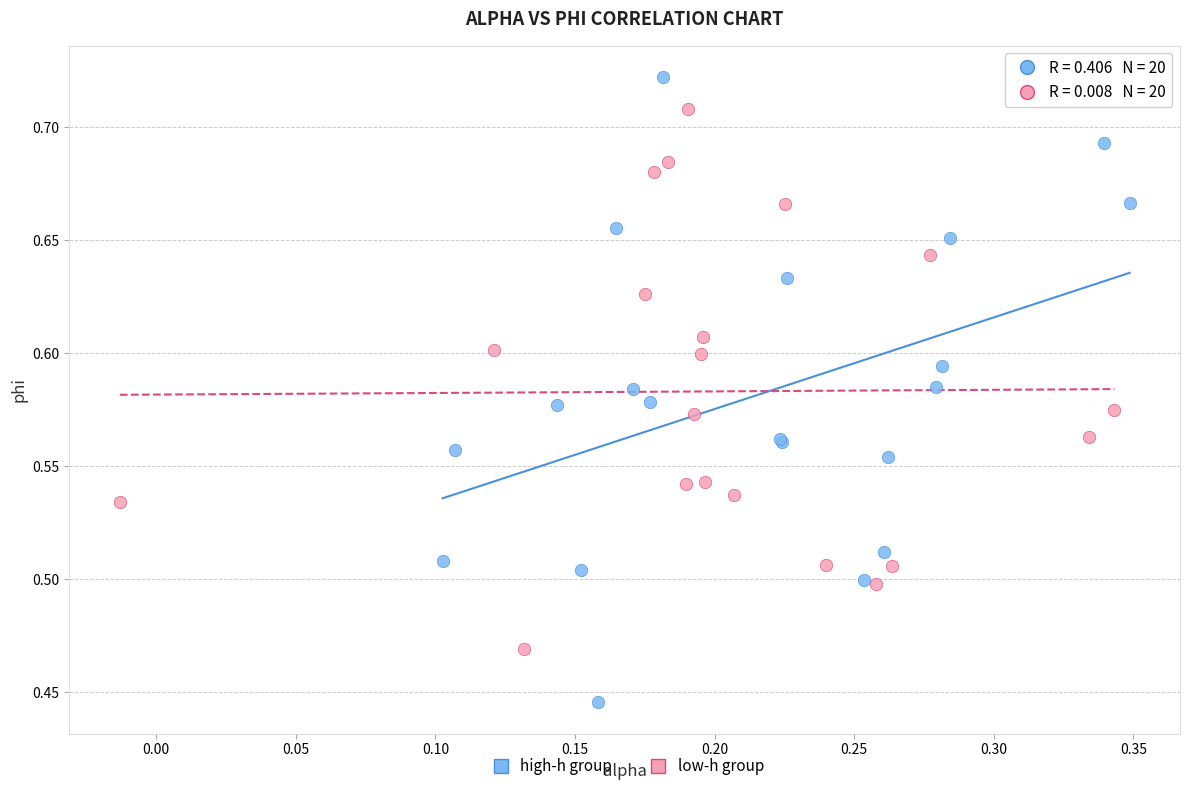

Which series contains the highest Y value?

high-h group